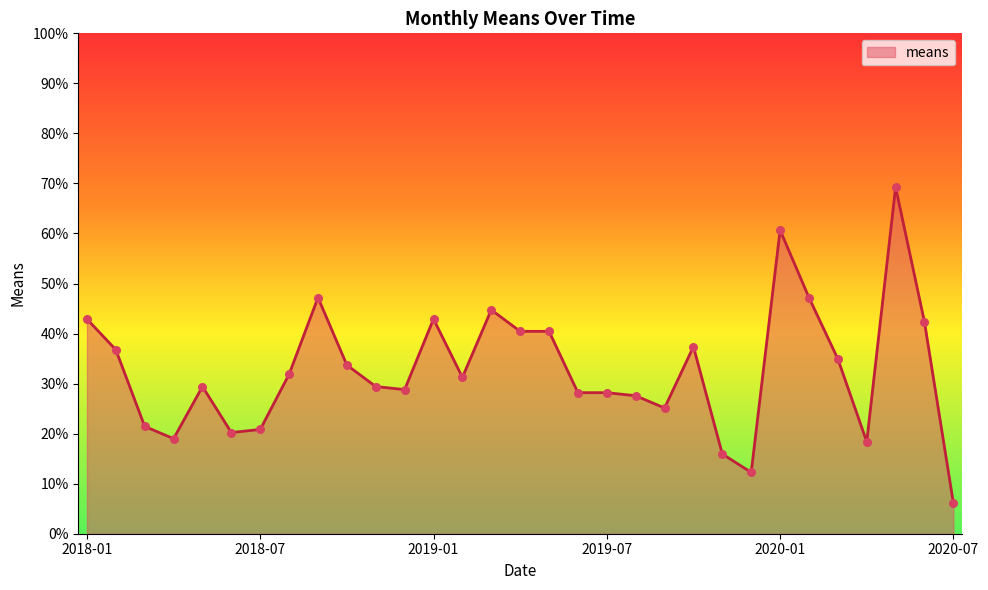

What is the difference between the maximum and minimum values?

63.1